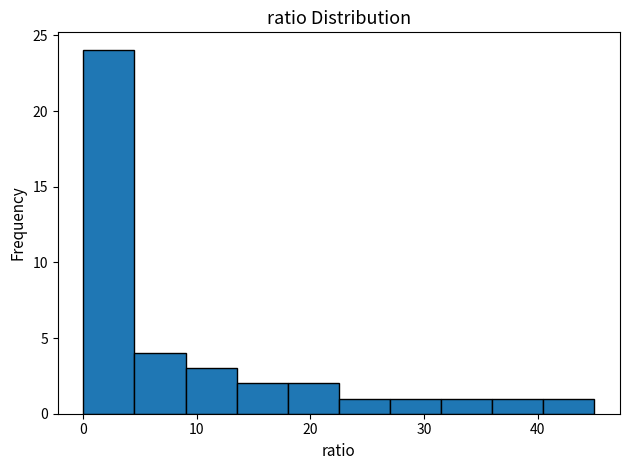

What is the height of the bar covering 13.5 to 18.0 on the x-axis? Neither the bar edges nor the heights are printed on the chart, so give them approximately, as read against the axes.

2